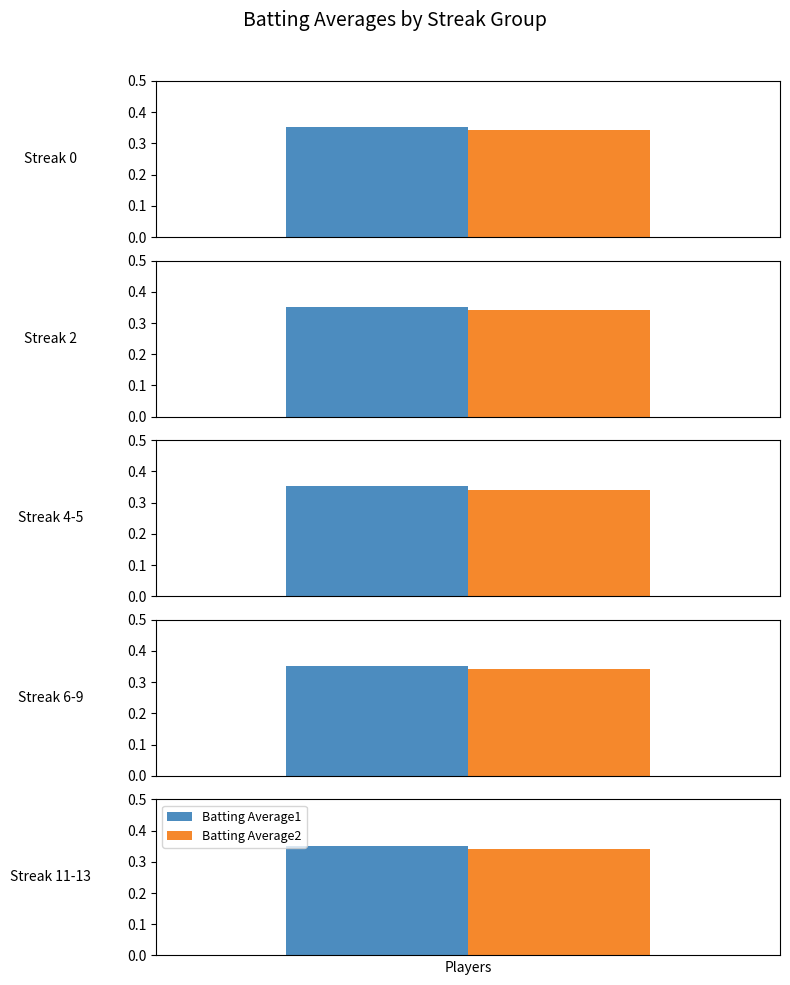

Rank the categories by Batting Average2 value from highest to lowest.

Streak 0, Streak 2, Streak 4-5, Streak 6-9, Streak 11-13